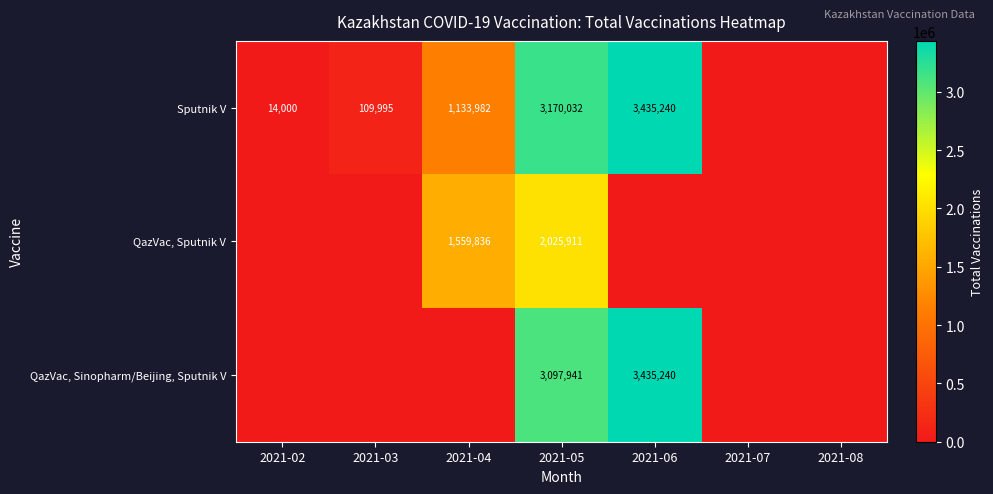

Is it true that Sputnik V equals 8163 at 2021-02?

False